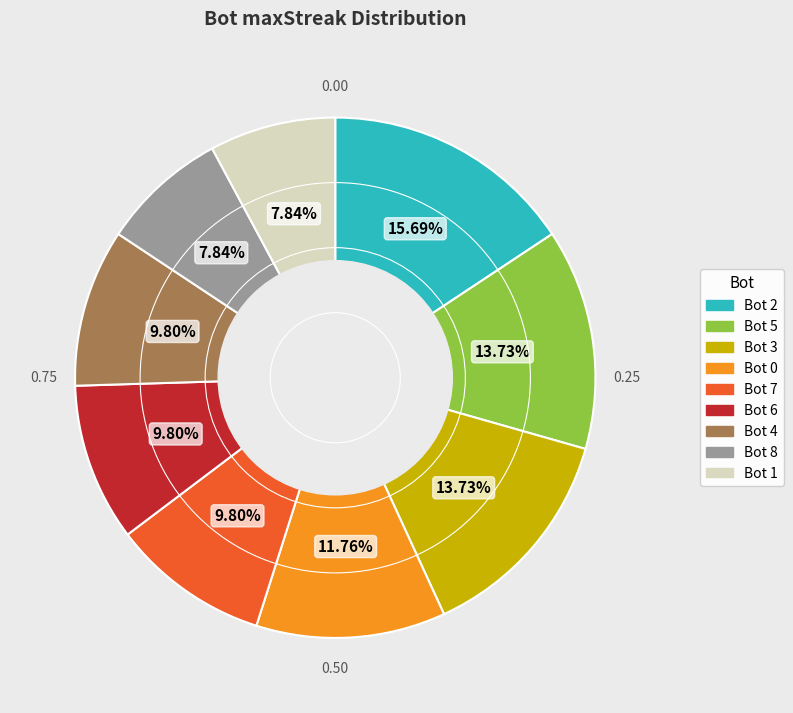

Is there any slice that represents more than half of the pie?

No